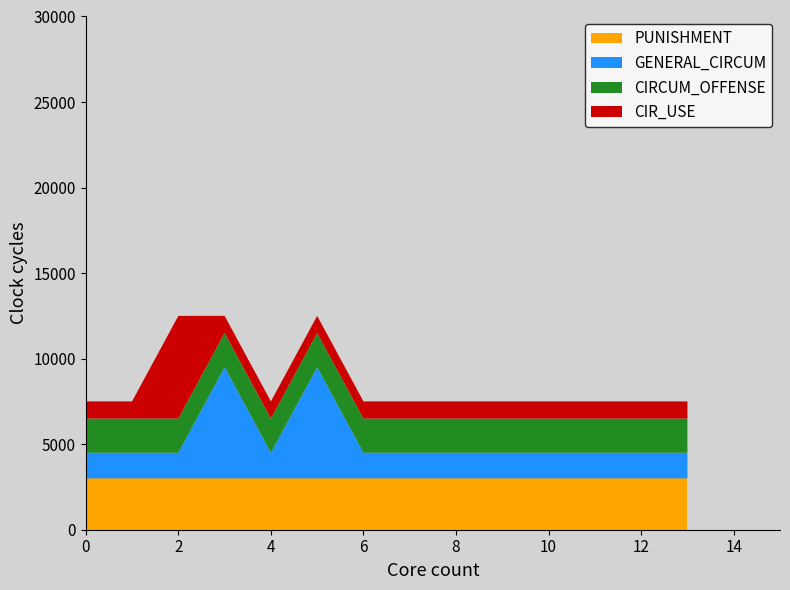

What is the total value across all series at 0?

7500